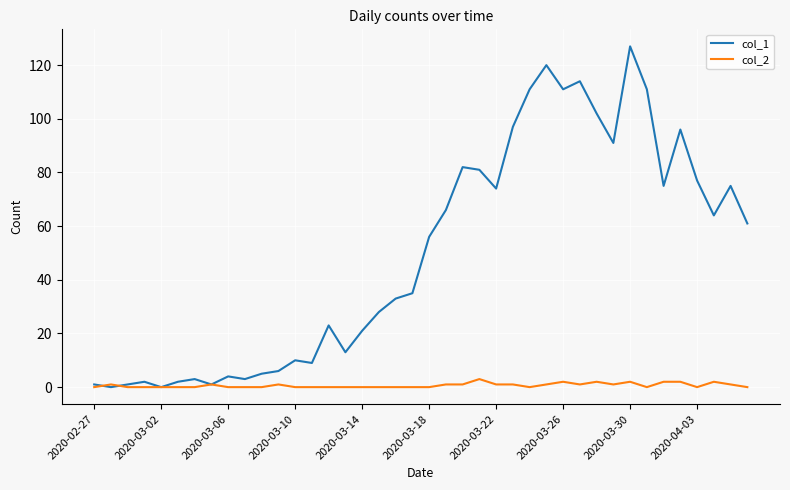

Which series has the largest total across all categories?

col_1